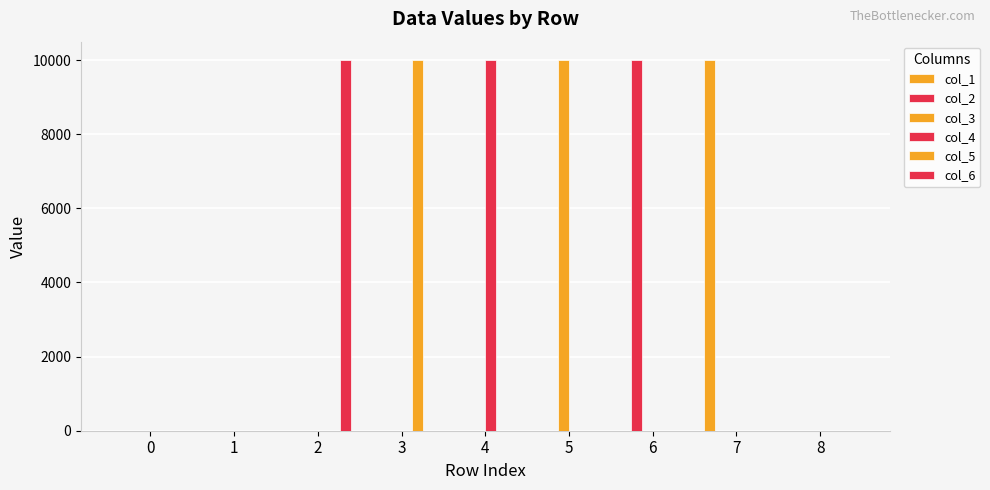

Reading left to right, list all the values displayed in this chart.

col_1: 0=0	1=0	2=0	3=0	4=0	5=0	6=0	7=9999	8=0
col_2: 0=0	1=0	2=0	3=0	4=0	5=0	6=9999	7=0	8=0
col_3: 0=0	1=0	2=0	3=0	4=0	5=9999	6=0	7=0	8=0
col_4: 0=0	1=0	2=0	3=0	4=9999	5=0	6=0	7=0	8=0
col_5: 0=0	1=0	2=0	3=9999	4=0	5=0	6=0	7=0	8=0
col_6: 0=0	1=0	2=9999	3=0	4=0	5=0	6=0	7=0	8=0